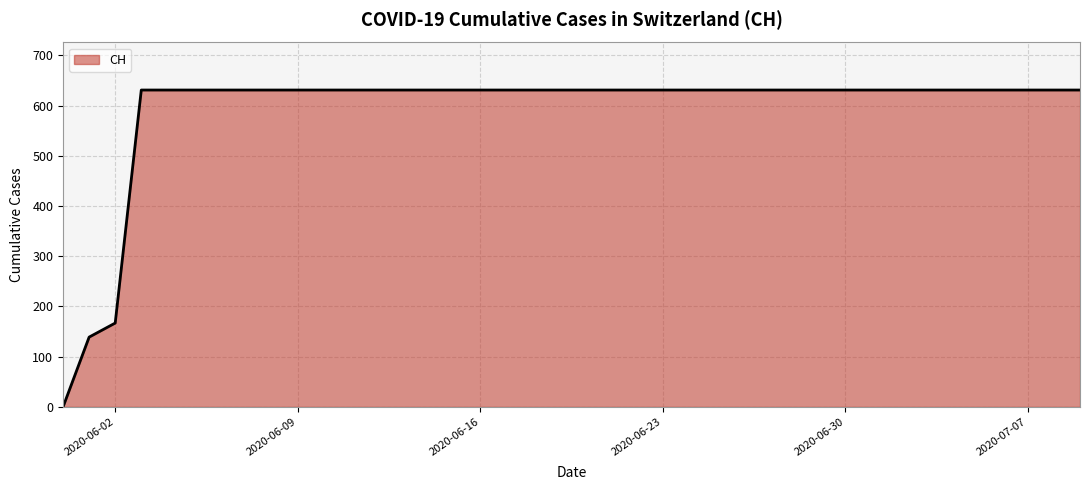

Count the number of categories in the chart.

40